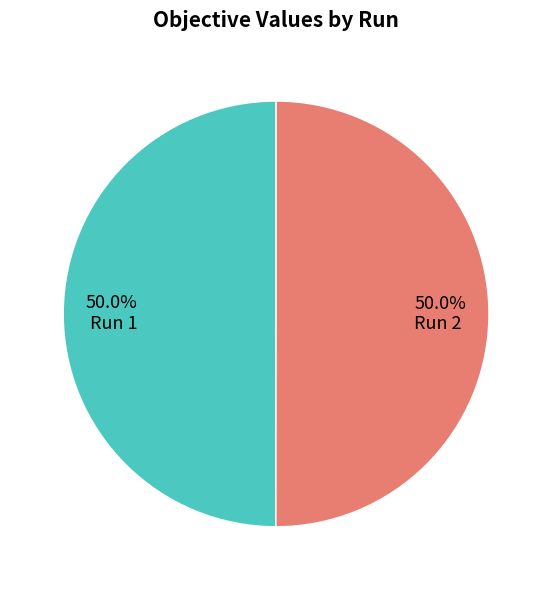

What percentage is the Run 2 slice, to the nearest percent?

50%